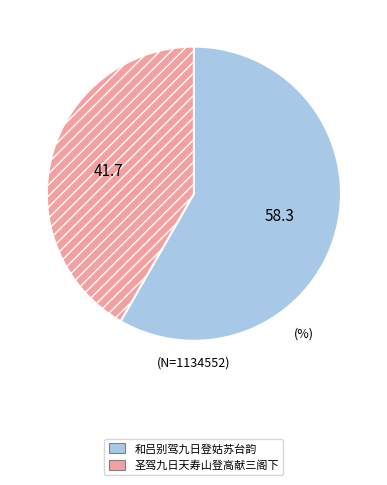

What is the ratio of the value at 圣驾九日天寿山登高献三阁下 to the value at 和吕别驾九日登姑苏台韵?

0.7